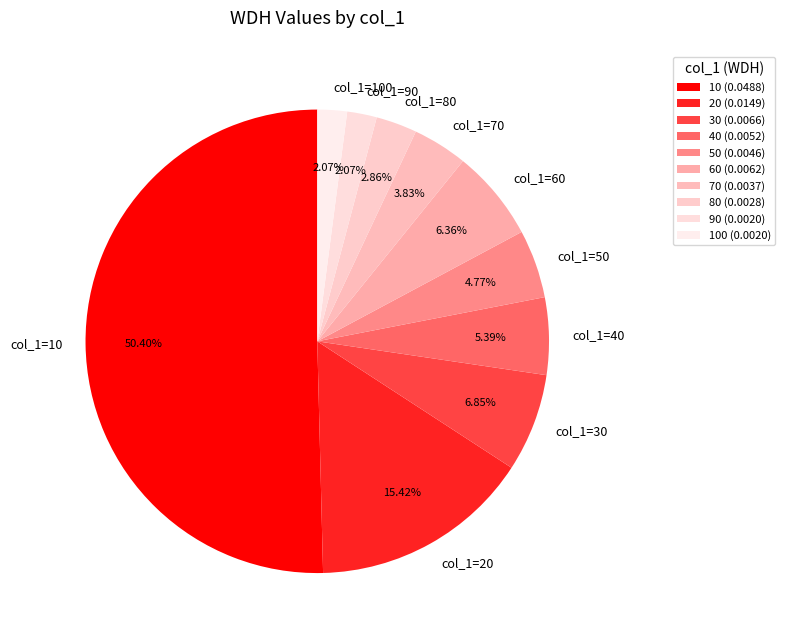

Is the sum of col_1=50 and col_1=70 greater than half?

No